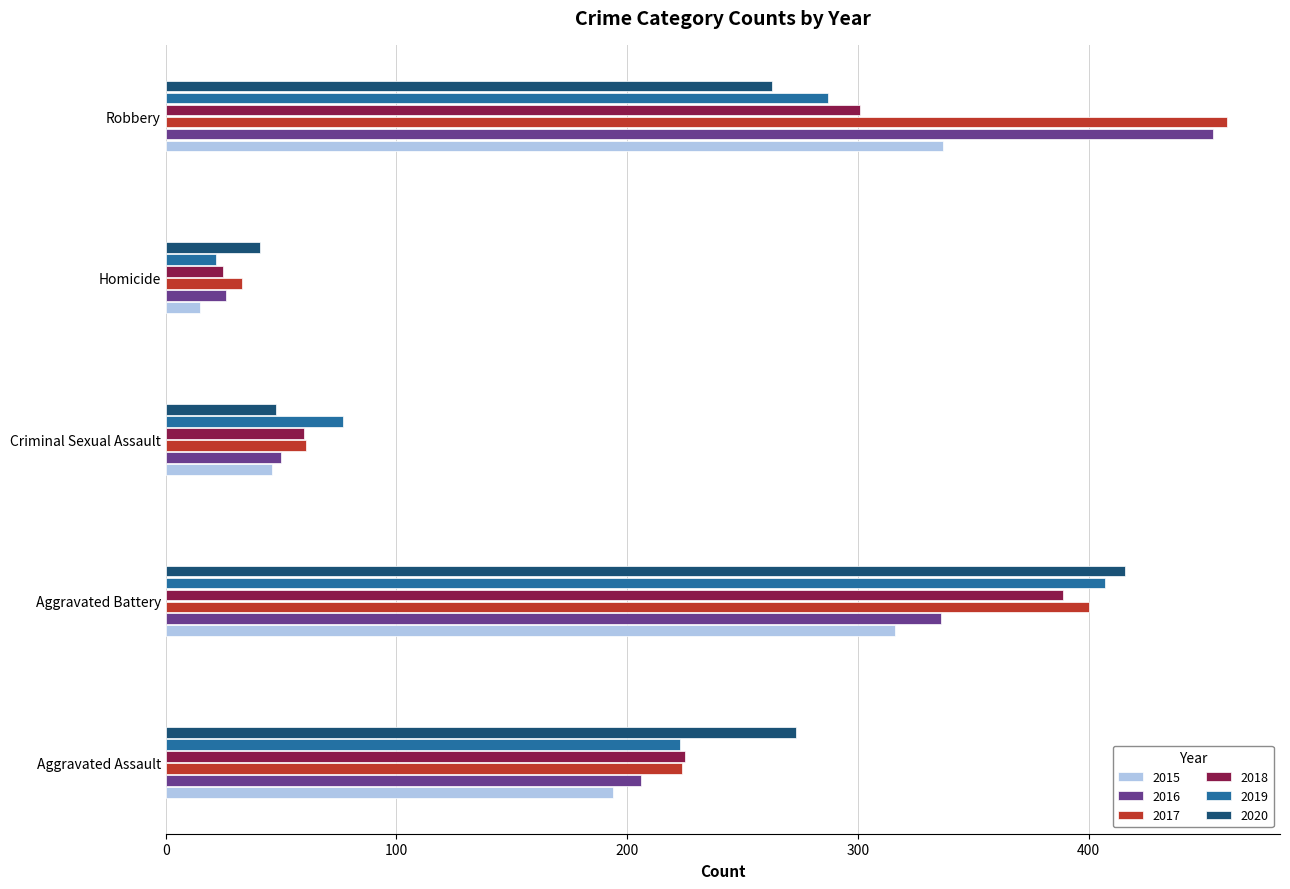

At which category is the sum across all series the highest?

Aggravated Battery